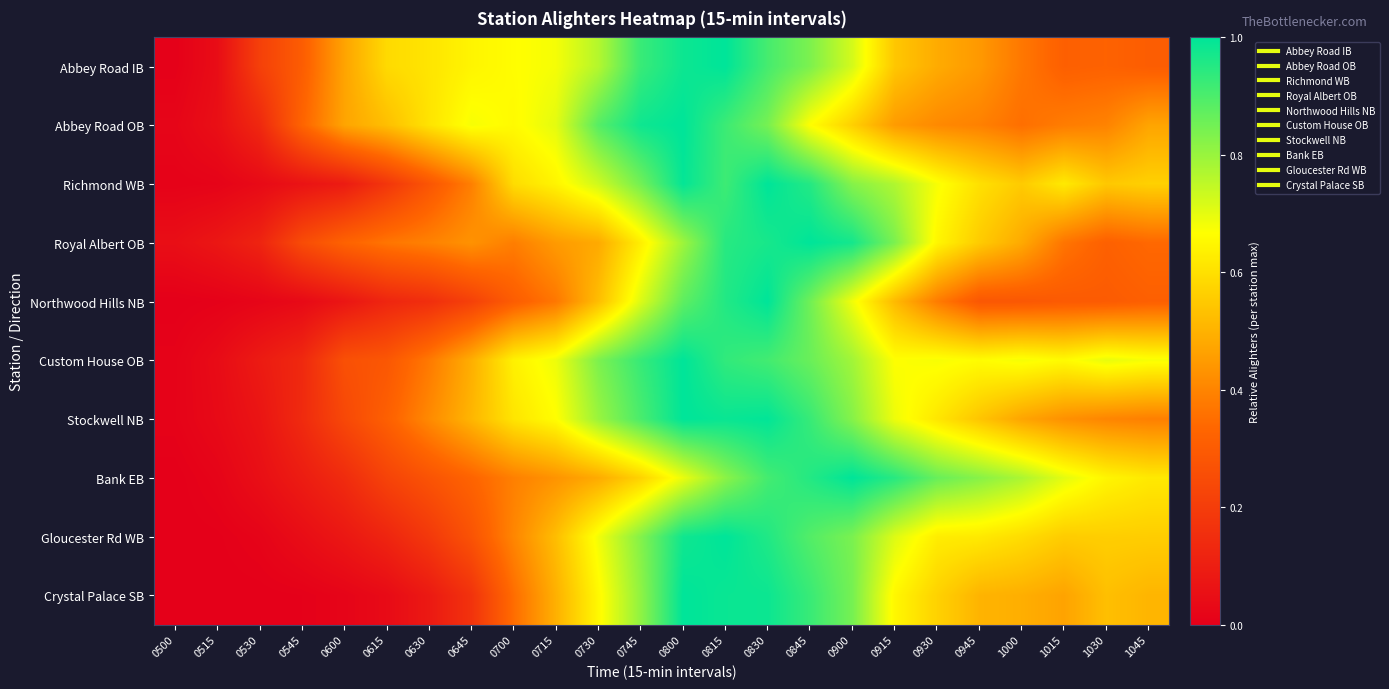

What is the total value across all series at 0900?

8.1